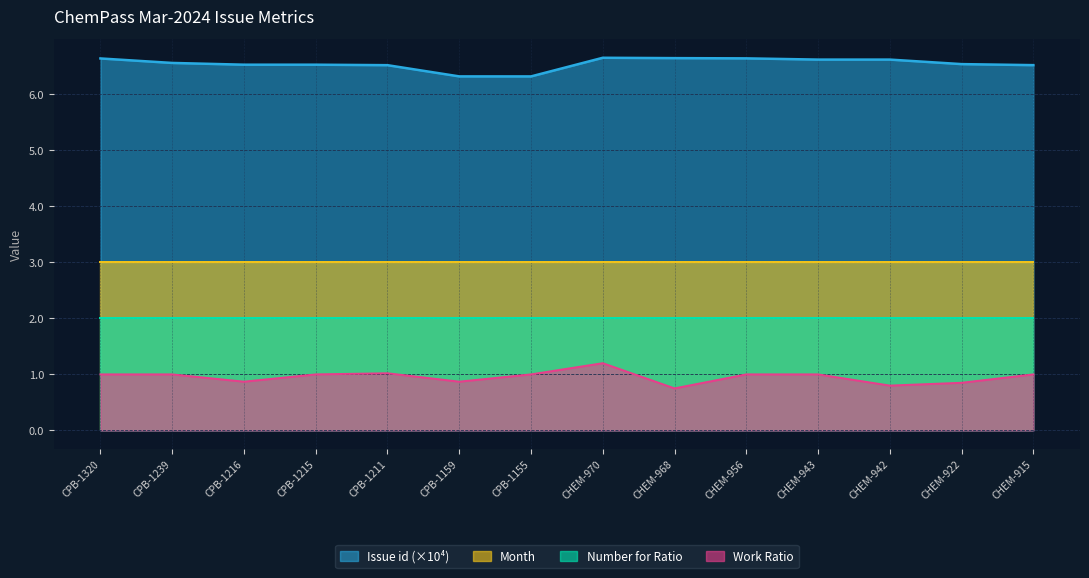

The Issue id (scaled) series shows 2.0 at CHEM-942. True or false?

False